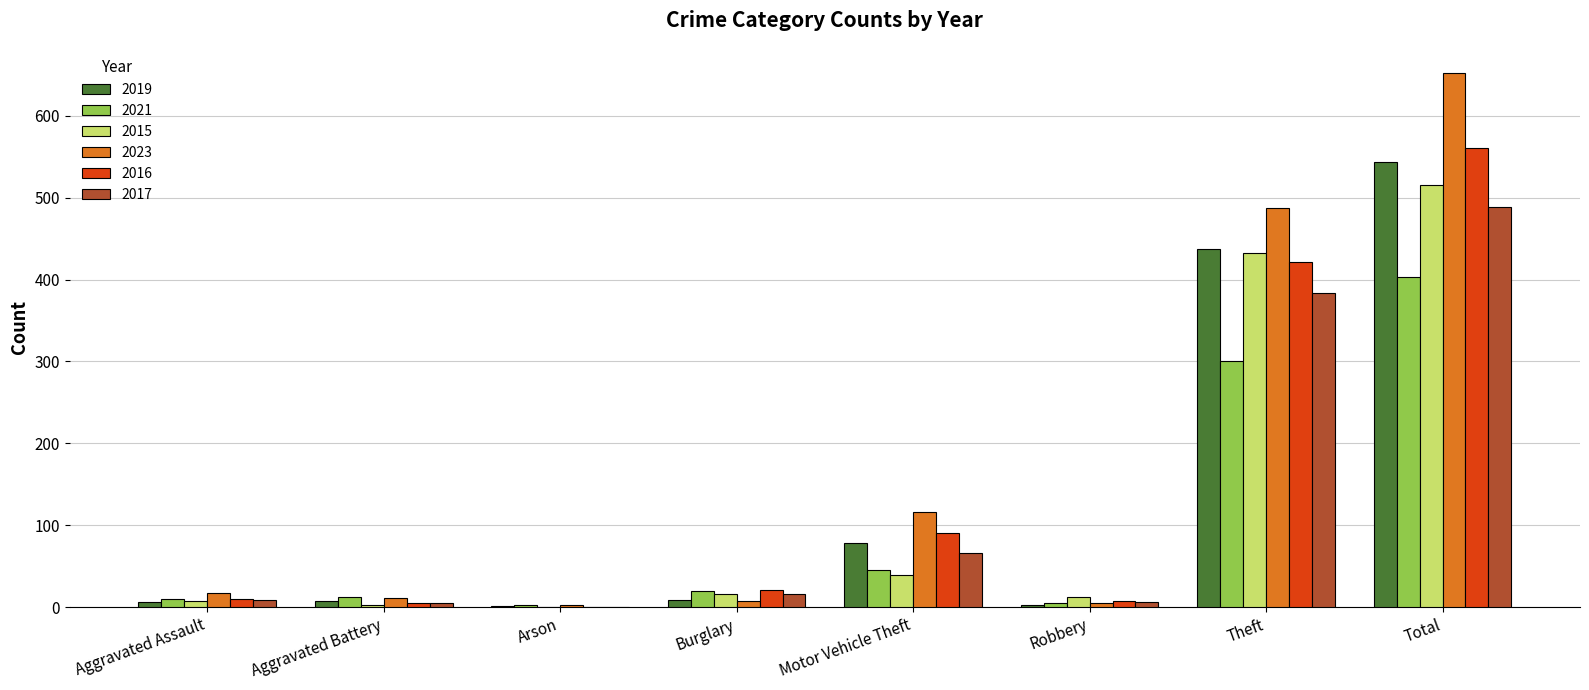

Where is 2021 nearest to the value 203?

Theft